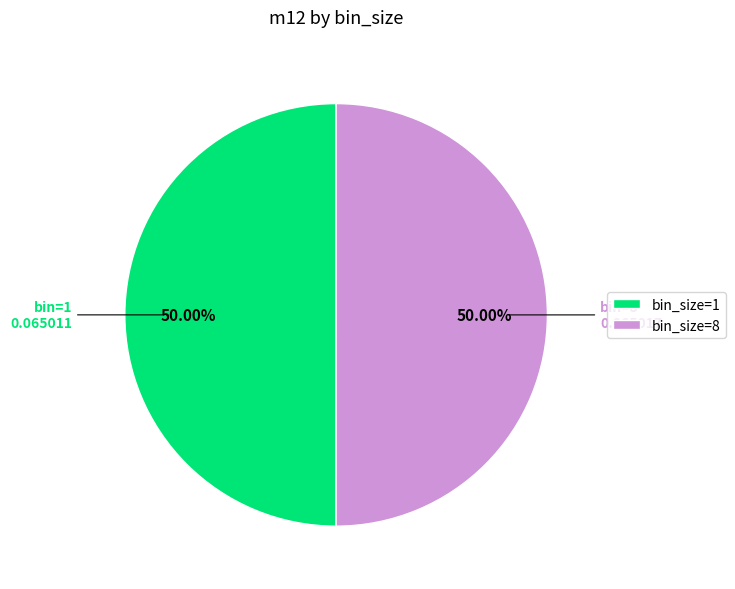

Is the sum of bin_size=1 and bin_size=8 greater than half?

Yes